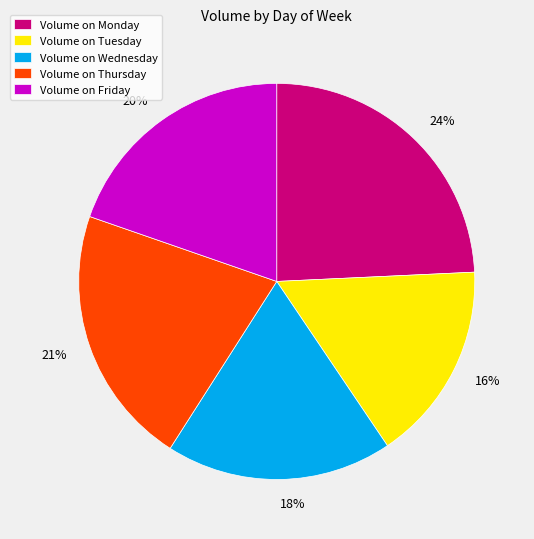

To the nearest percent, what is the average slice percentage?

20%